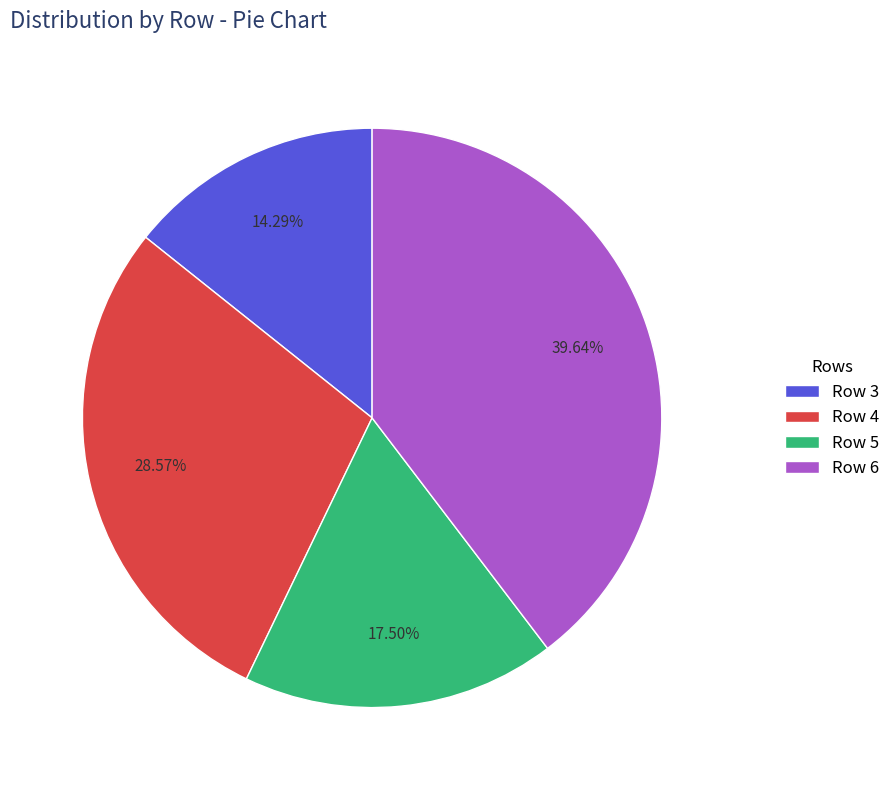

Which has a higher value, Row 6 or Row 5?

Row 6